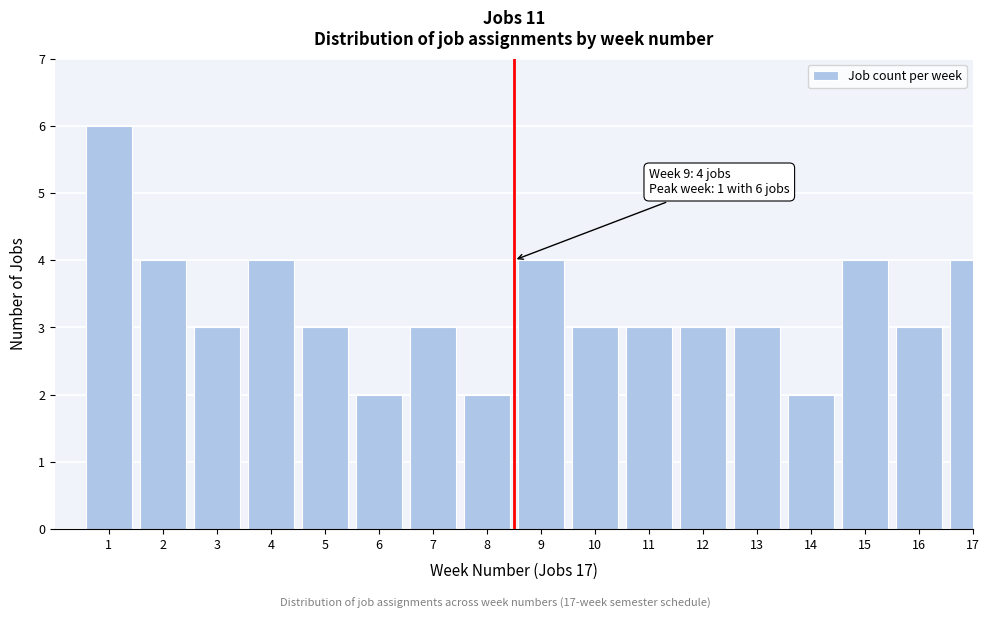

Reading left to right, extract all data points from this chart.

1=6	2=4	3=3	4=4	5=3	6=2	7=3	8=2	9=4	10=3	11=3	12=3	13=3	14=2	15=4	16=3	17=4